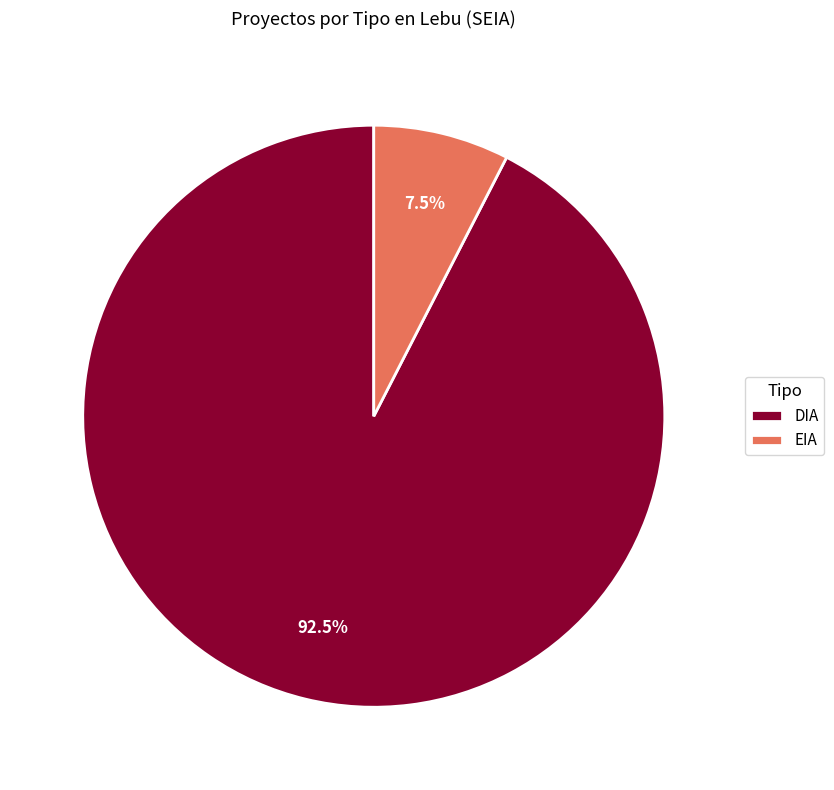

Which has a higher value, EIA or DIA?

DIA